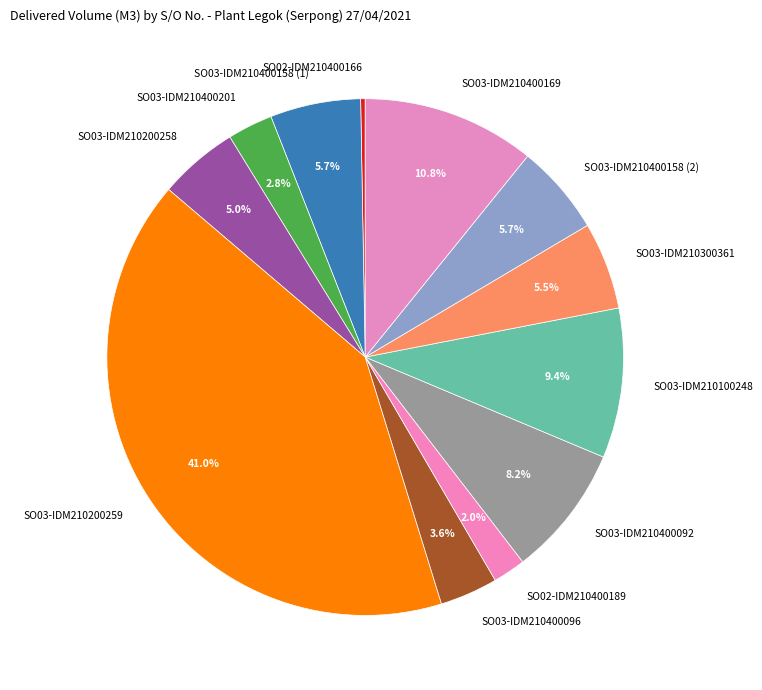

Is it true that SO03-IDM210400201 is 3% of the pie?

True